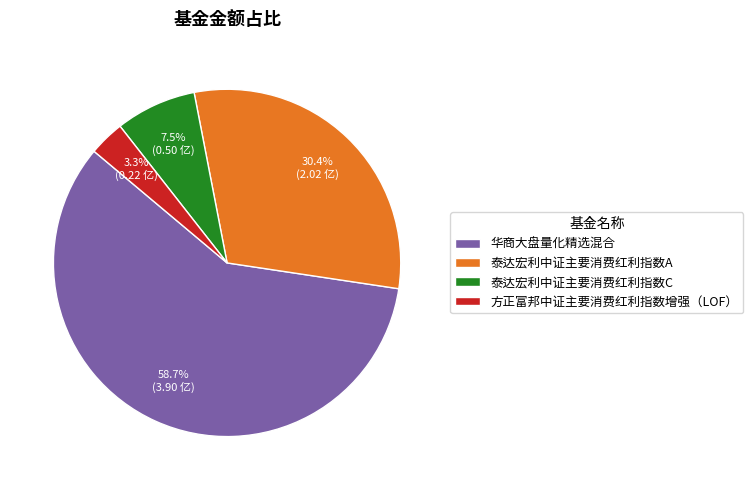

Which slice is the largest?

华商大盘量化精选混合